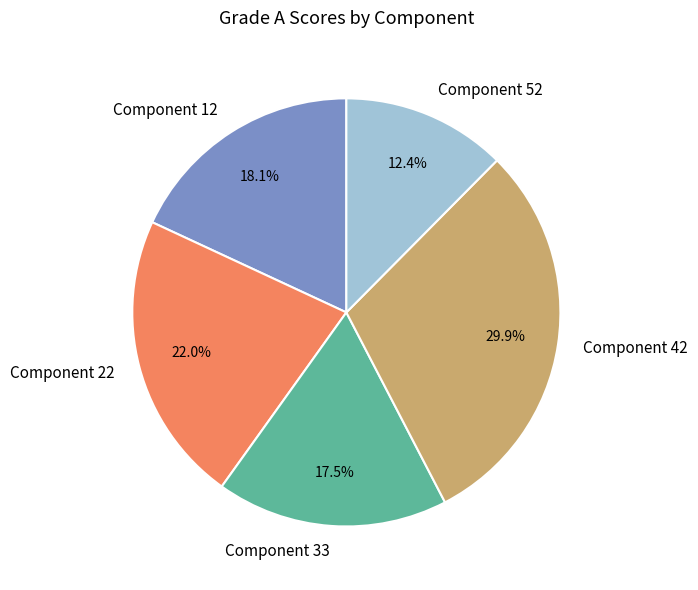

Is it true that Component 33 is 30% of the pie?

False